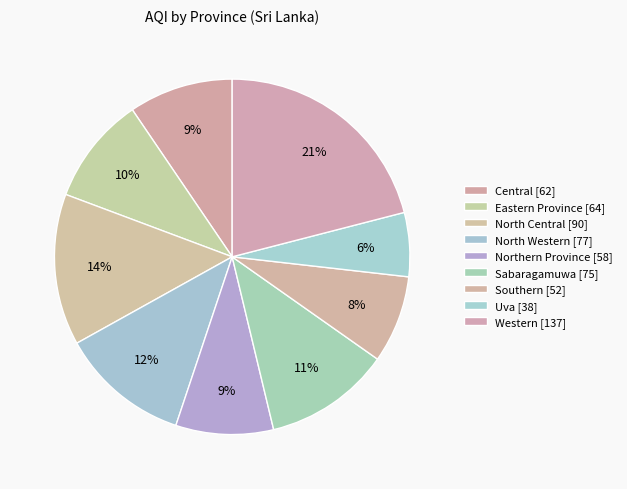

True or false: Sabaragamuwa accounts for 18% of the total.

False